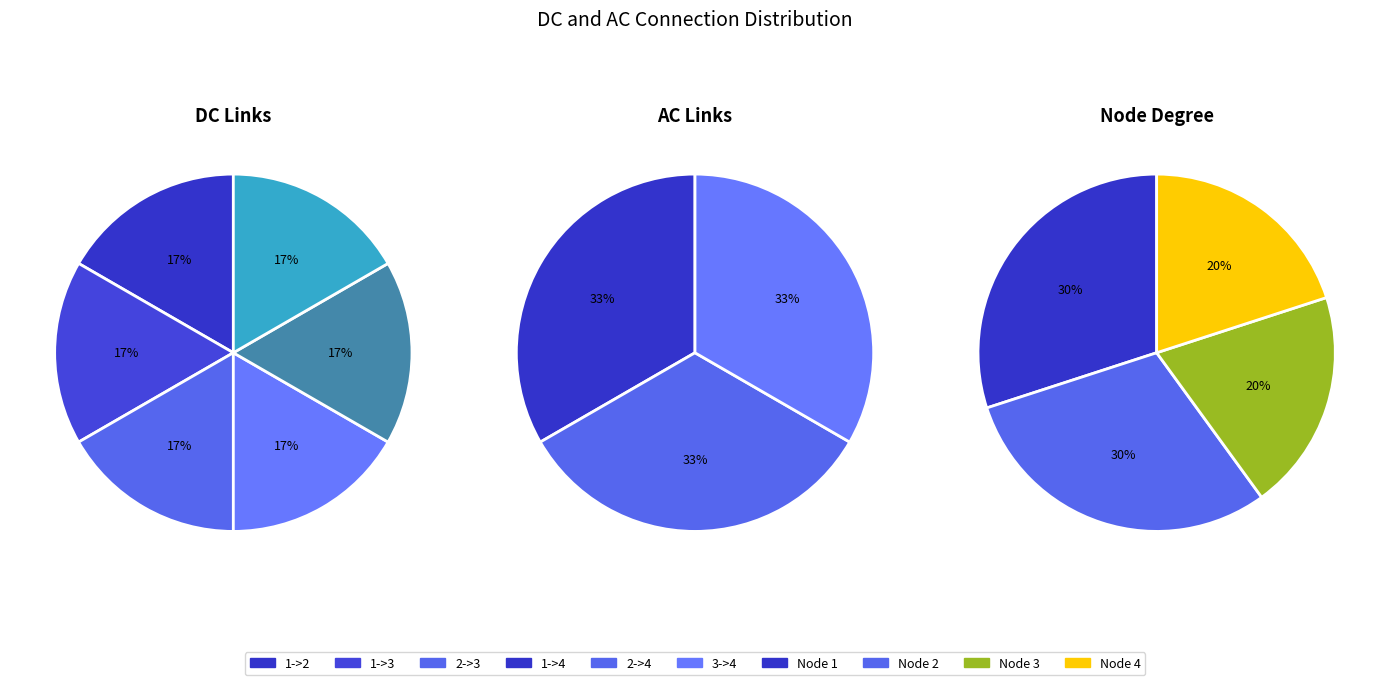

Which category has the biggest portion of the pie?

1->2